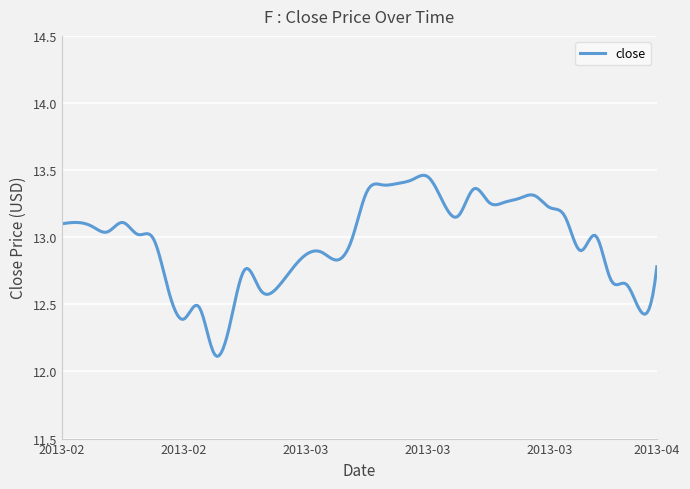

At which label is the value closest to 12?

2013-02-25